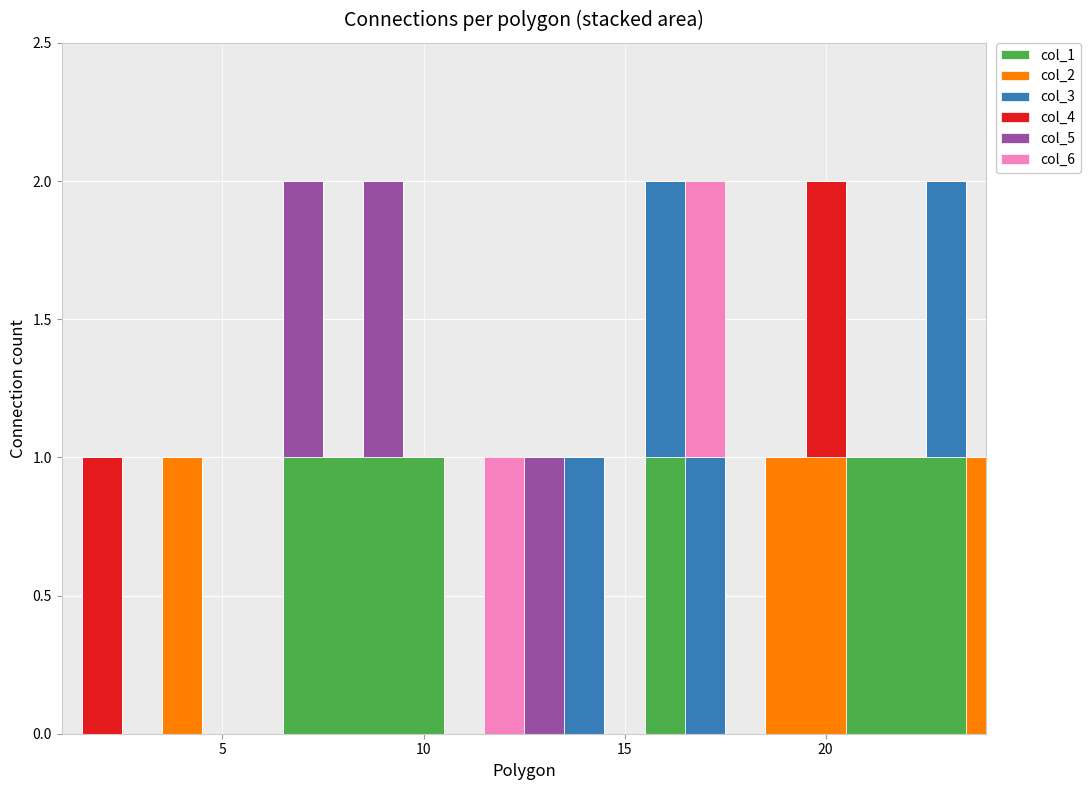

Count the number of categories in the chart.

24